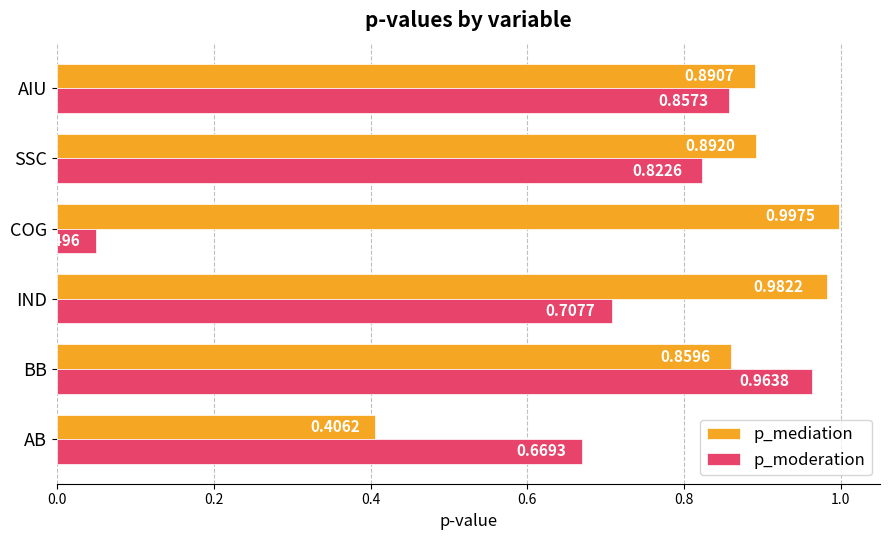

At which label does p_mediation reach its peak?

COG